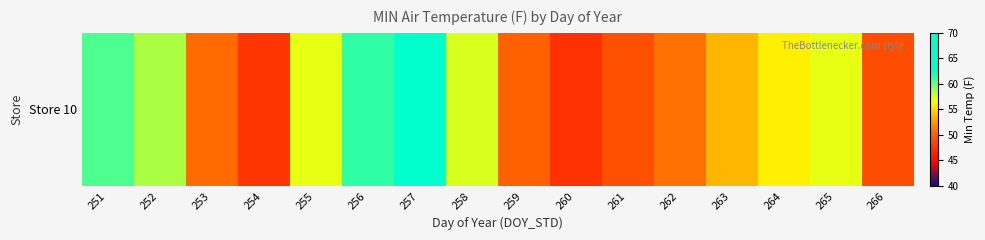

True or false: the data shows 23.7 at 252.

False